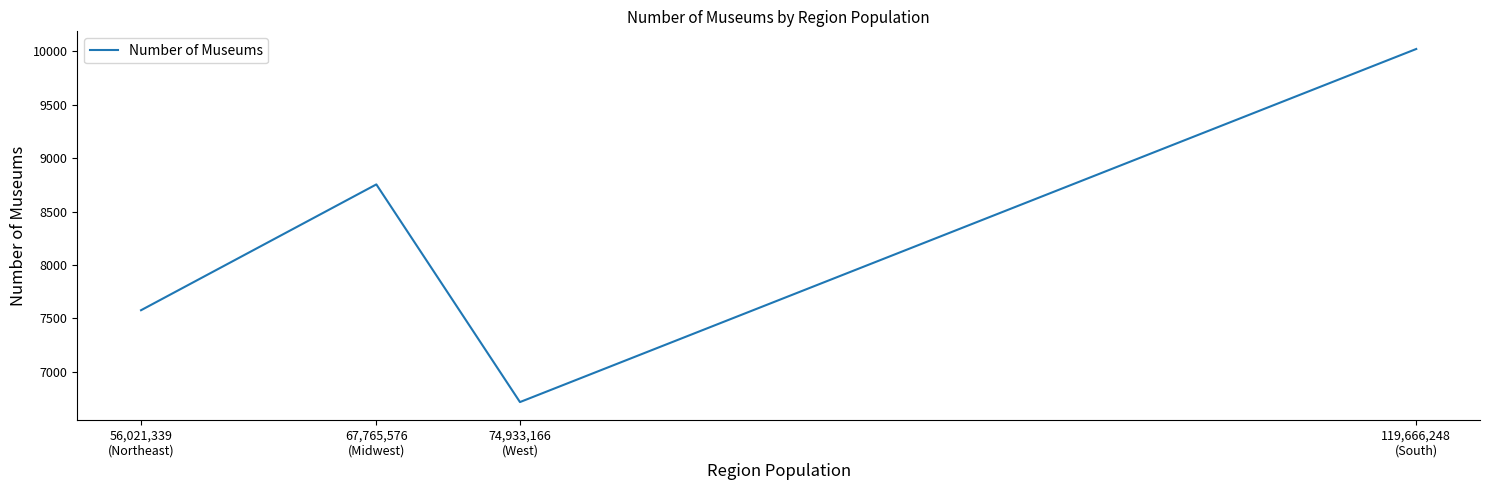

Does the chart display data point markers on the line(s)?

No